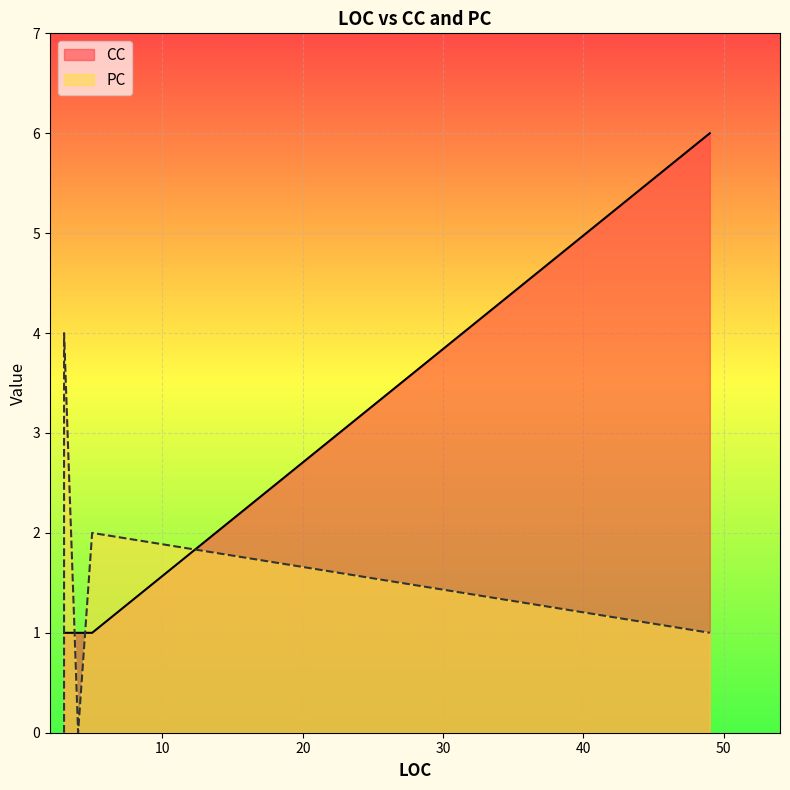

What is the label of the 6th point from the left?

3